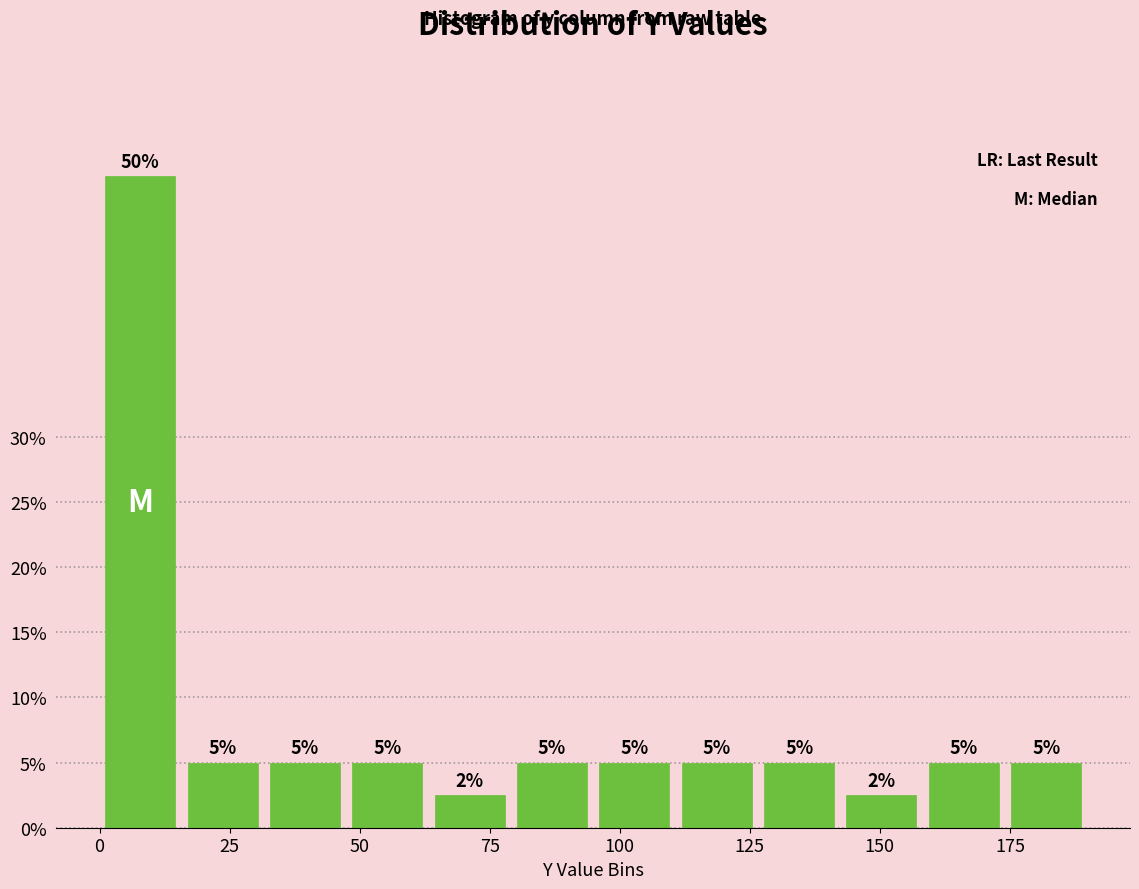

Read against the x-axis, roughly where is the centre of the tallest bar?

10